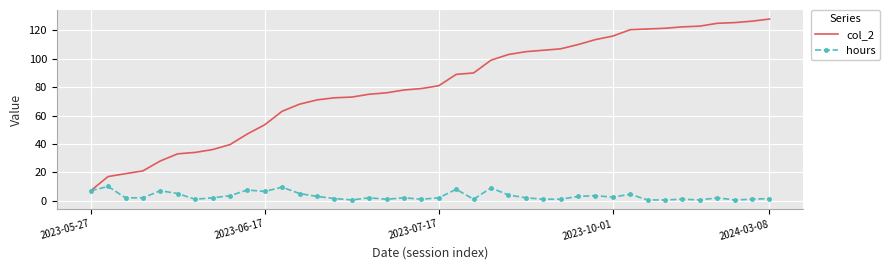

What is the greatest value displayed?

128.0